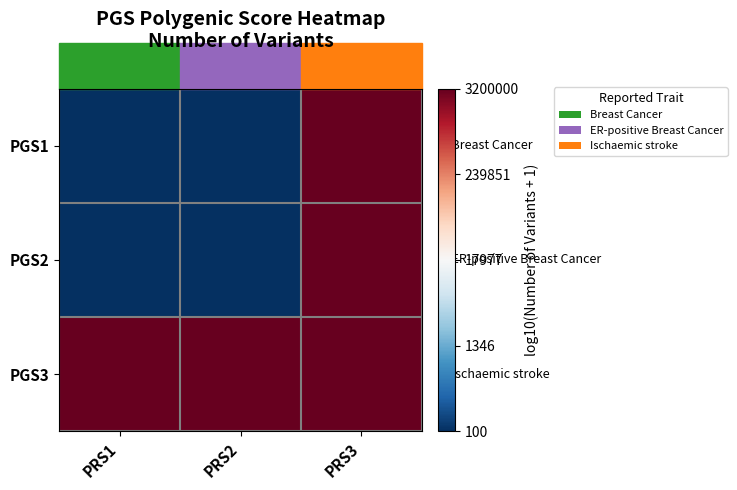

Which series has the widest spread of values?

PGS1